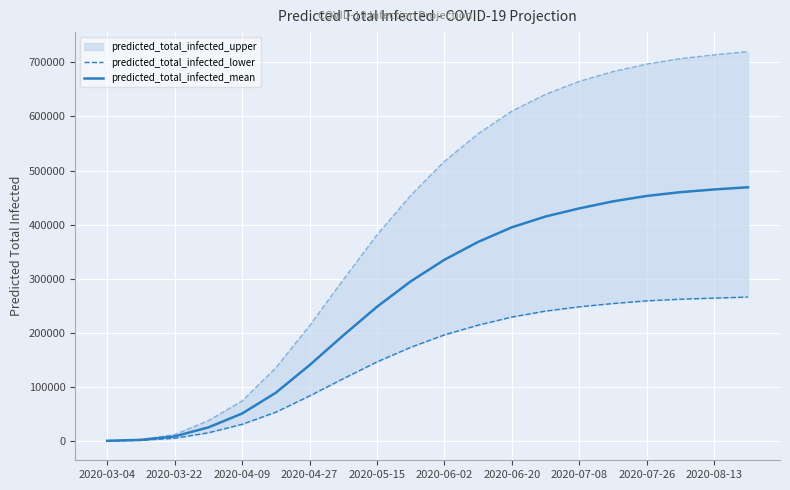

What is the maximum value for predicted_total_infected_mean?

469000